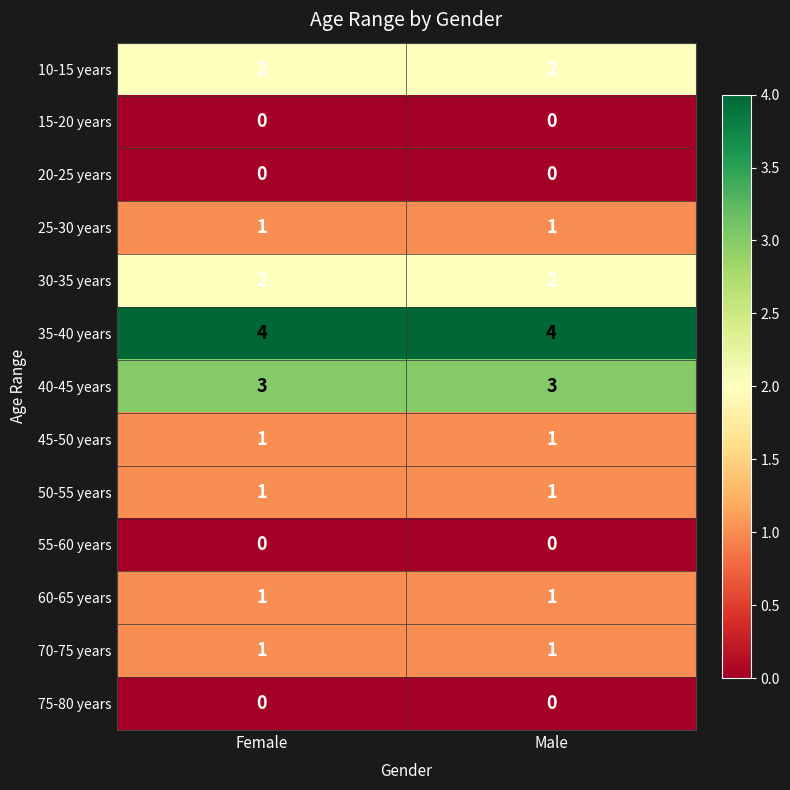

What is the sum of the 40-45 years values at Male and Female?

6